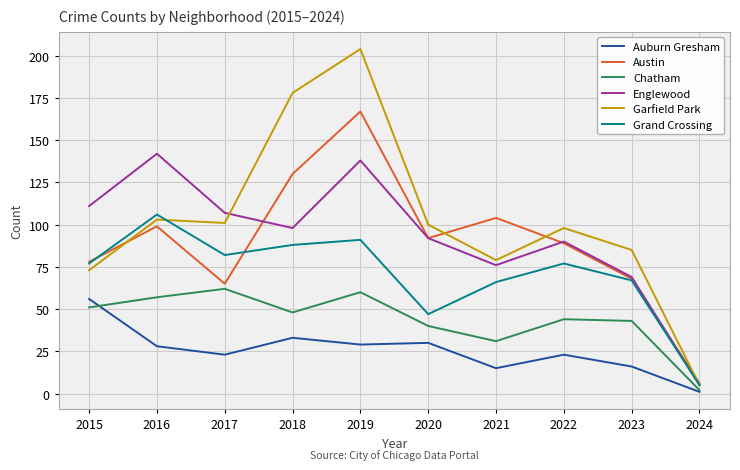

Rank the series by their maximum value, from highest to lowest.

Garfield Park, Austin, Englewood, Grand Crossing, Chatham, Auburn Gresham